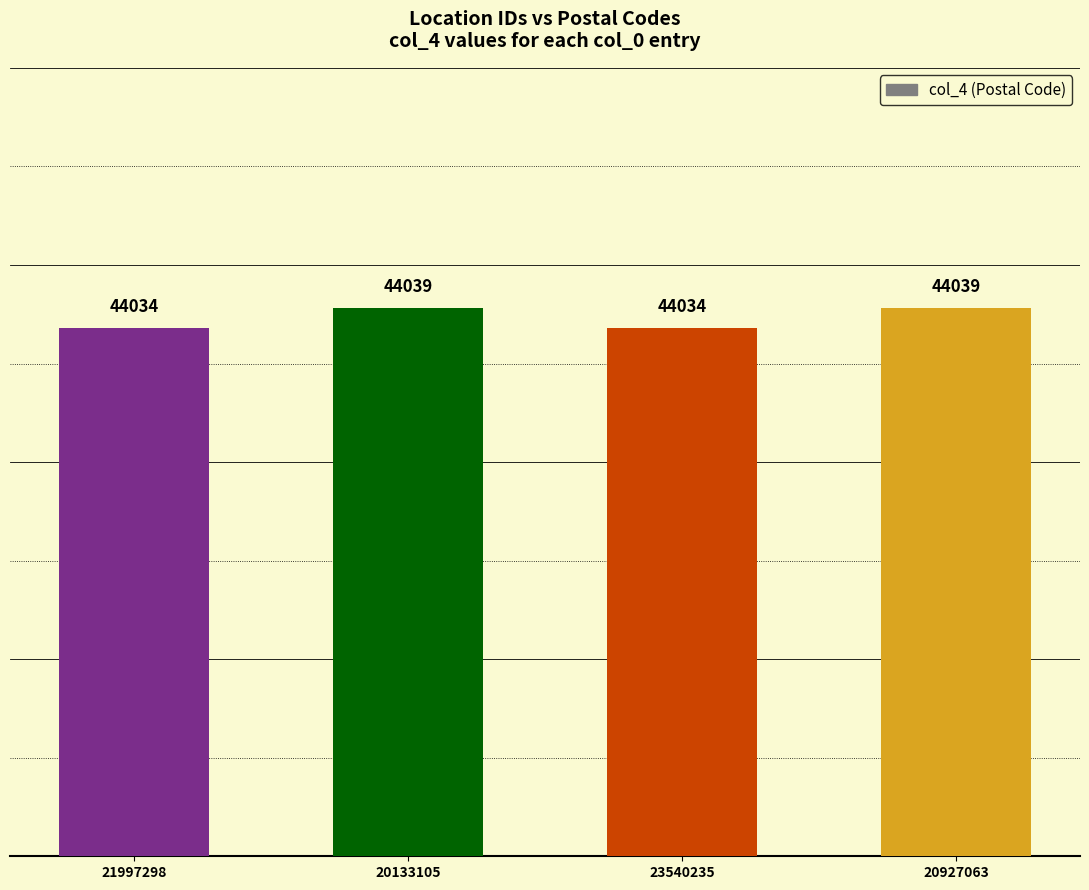

What position from the left is 20133105?

2